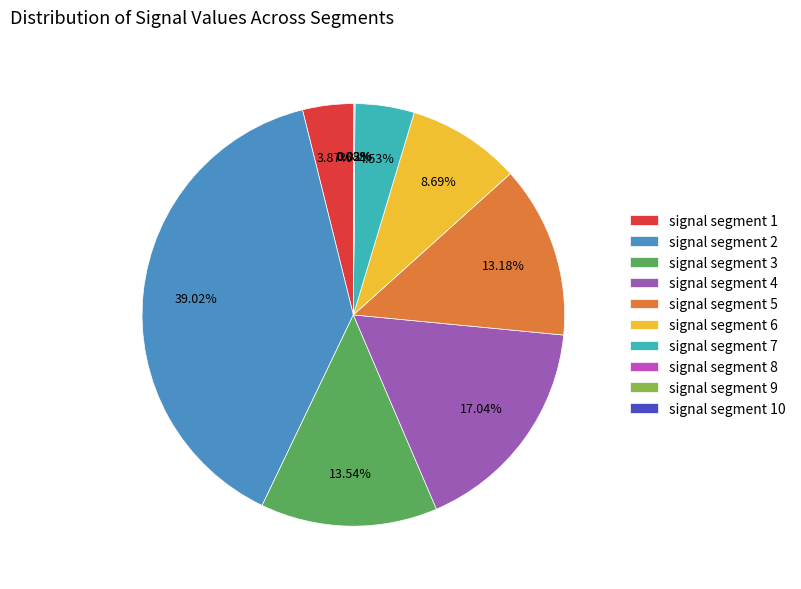

Does any single category account for the majority?

No